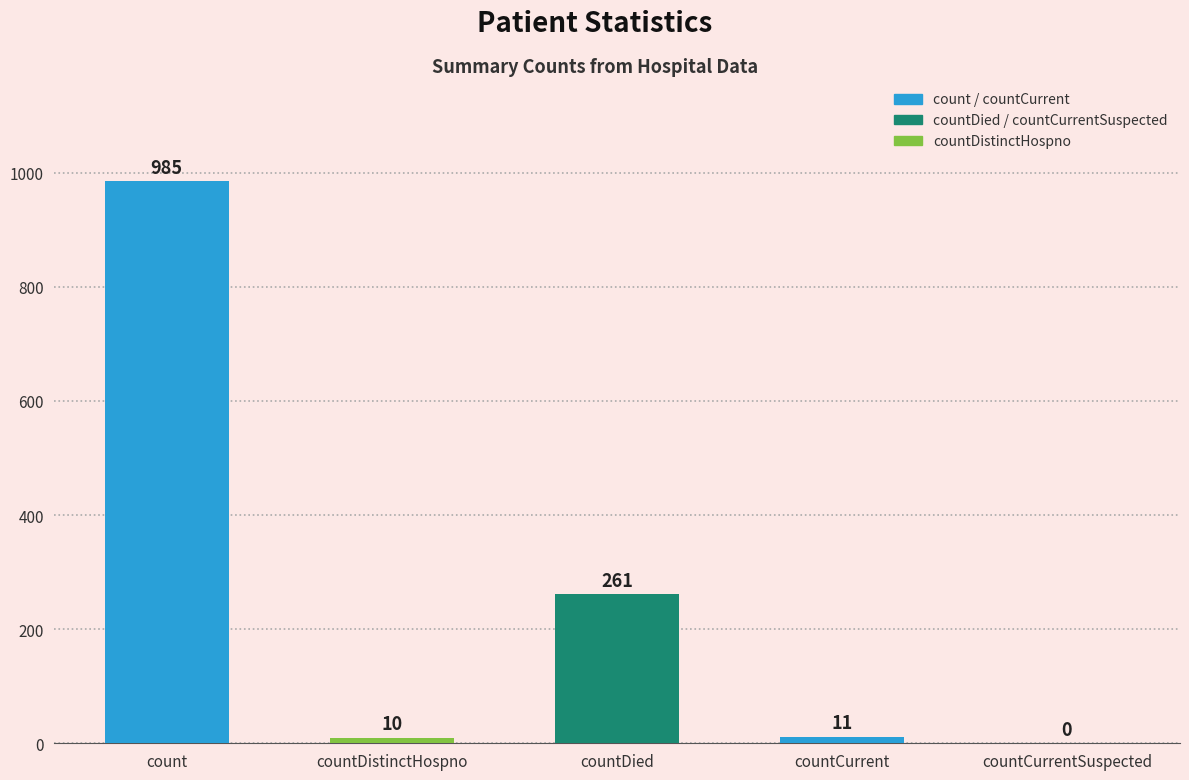

Which category has the highest value across all series?

count